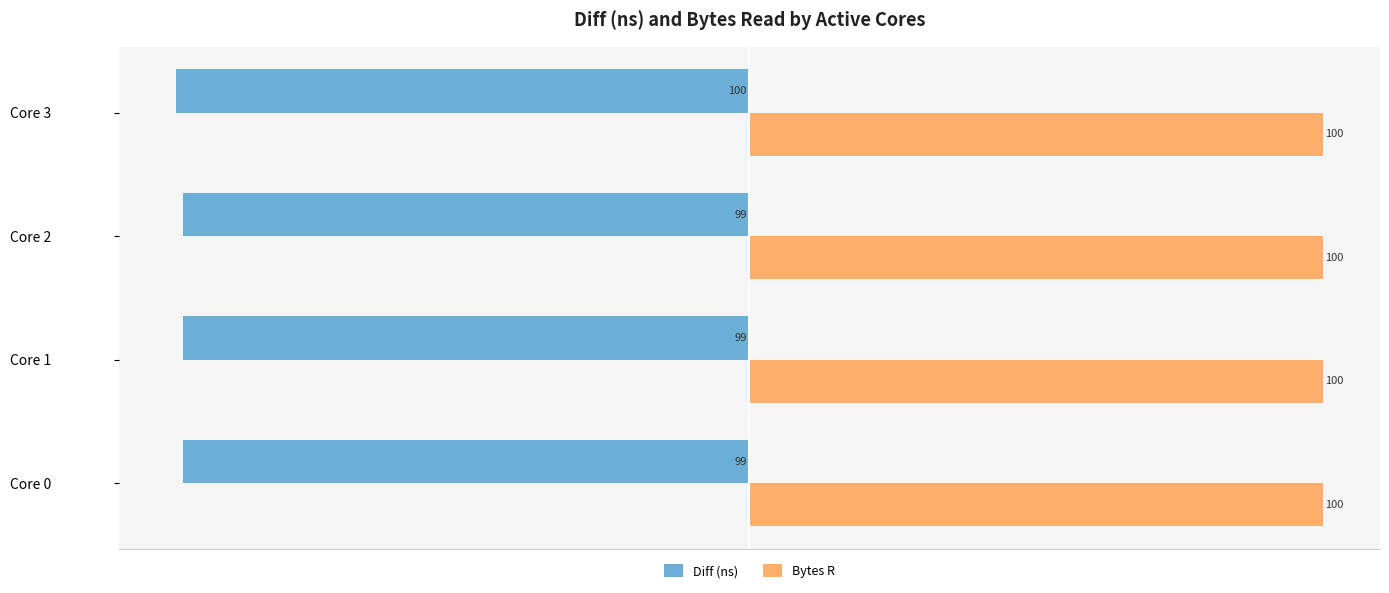

What is the sum of the Bytes R values at Core 3 and Core 0?

200.0